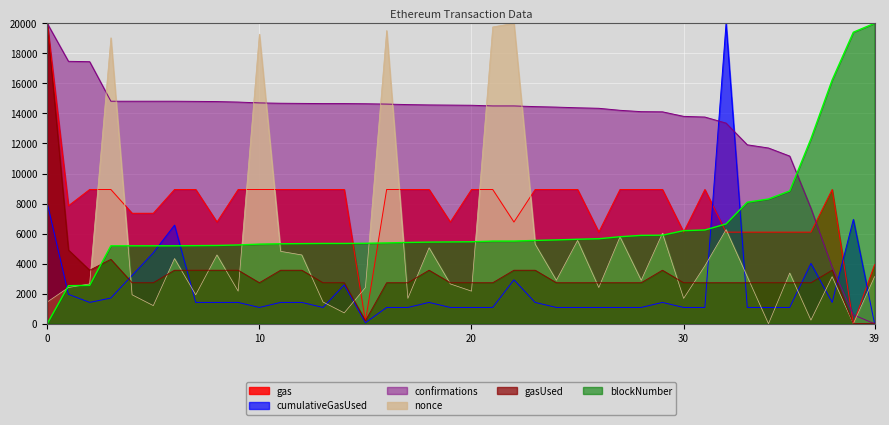

What is the total value across all series at 4?

35224.8